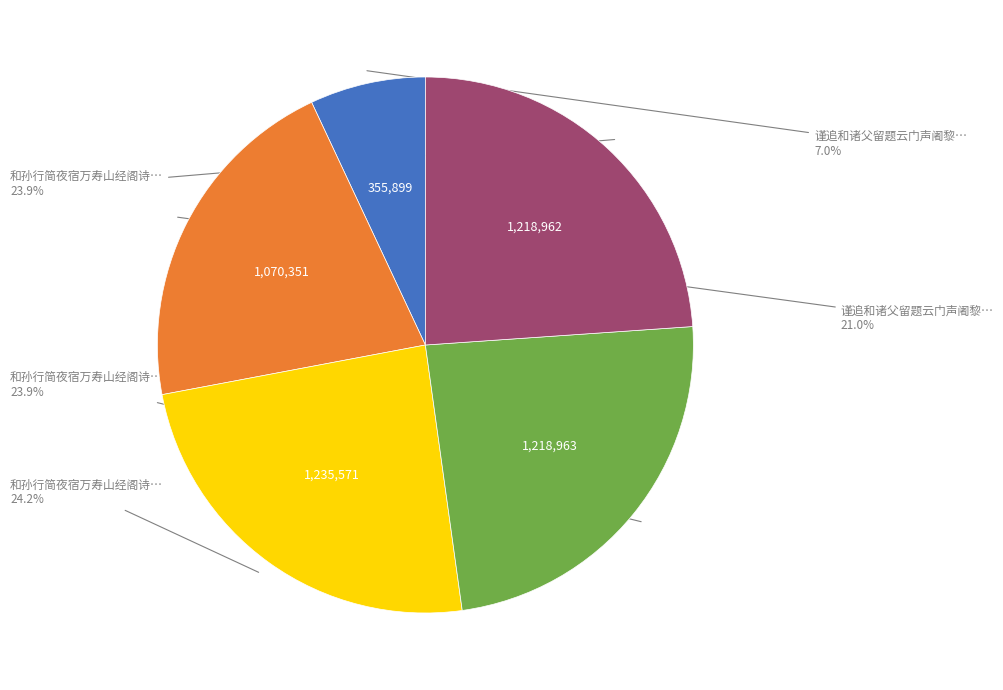

Does any single category account for the majority?

No